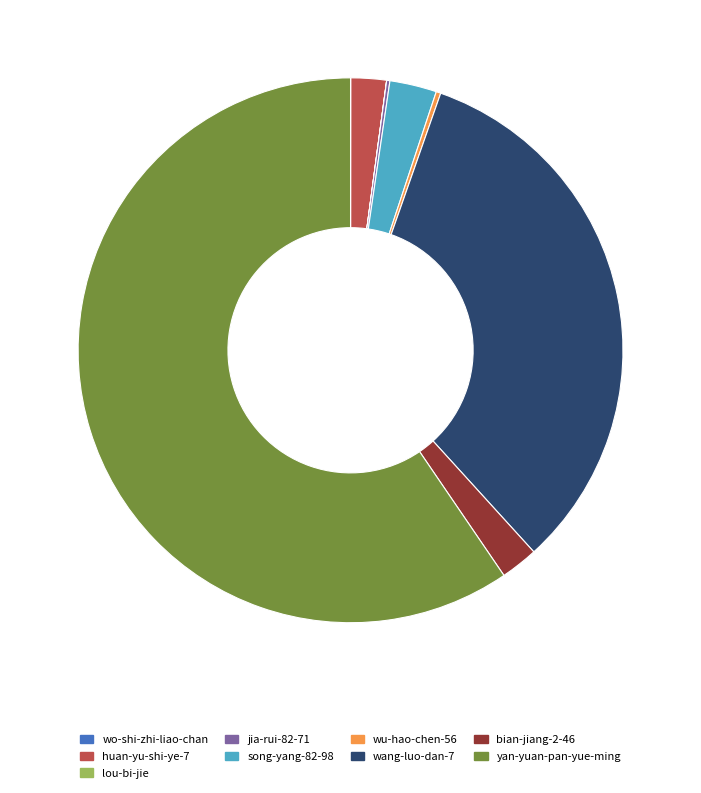

Is there a majority slice in this chart?

Yes